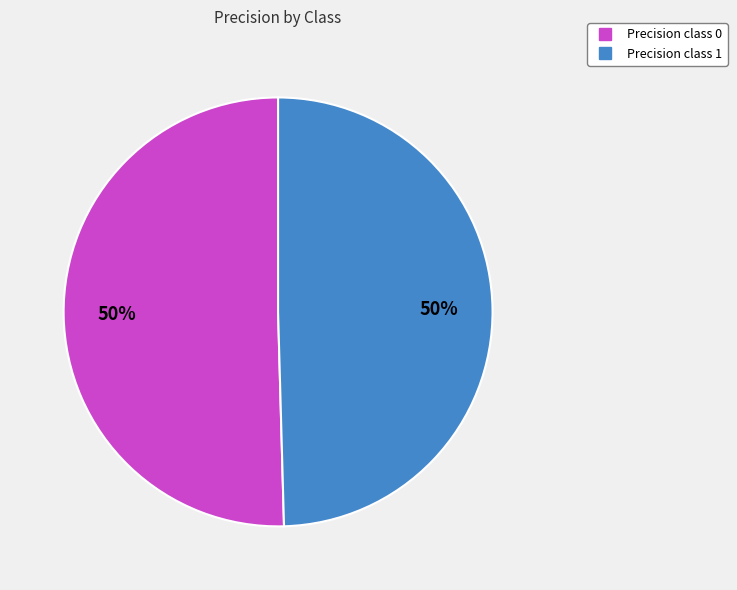

Count the number of slices in the pie.

2